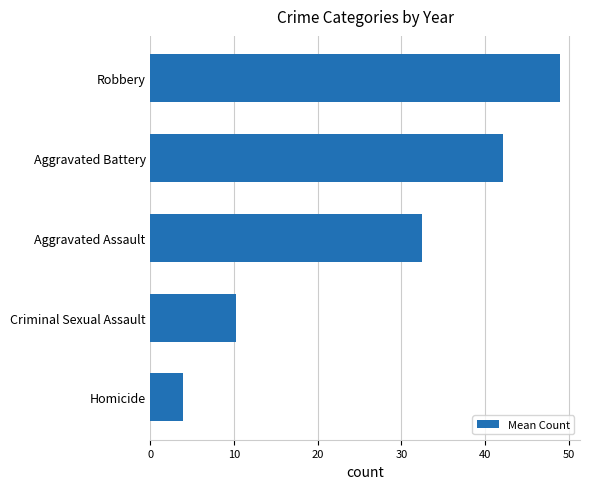

What is the average value?

27.5